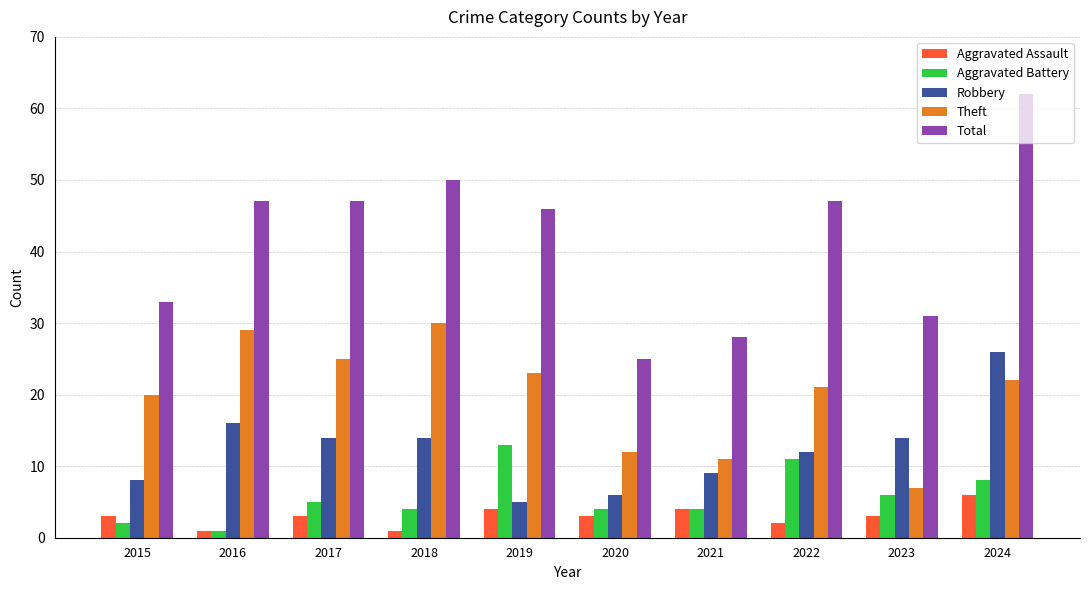

What is the value of the Aggravated Battery bar at the 6th from the left?

4